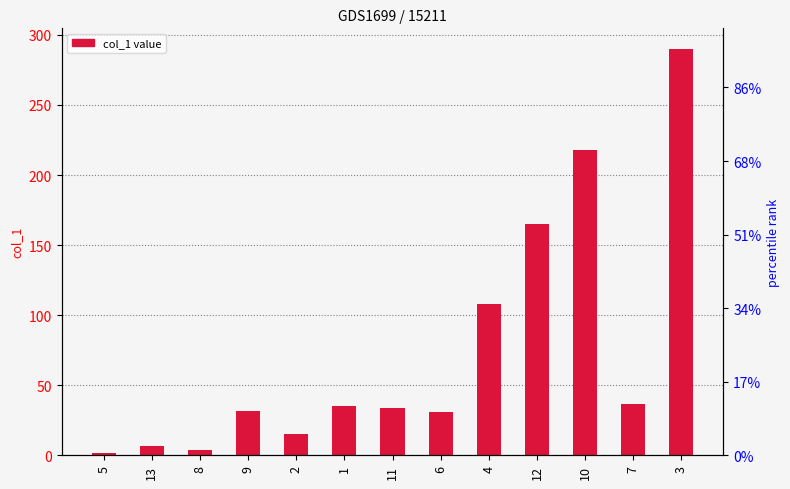

How many bars are there in total?

13